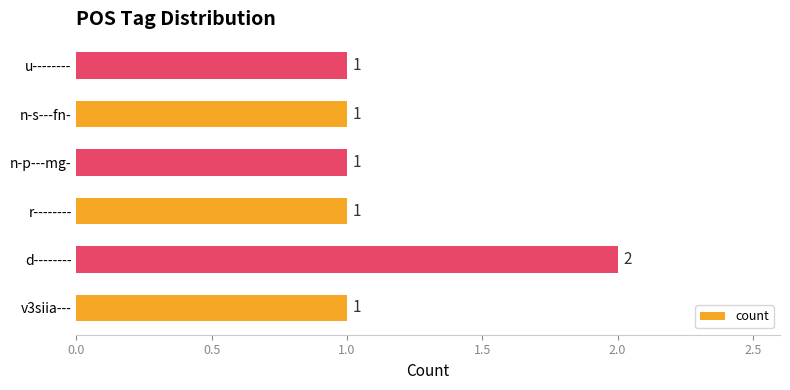

What is the difference between the maximum and minimum values?

1